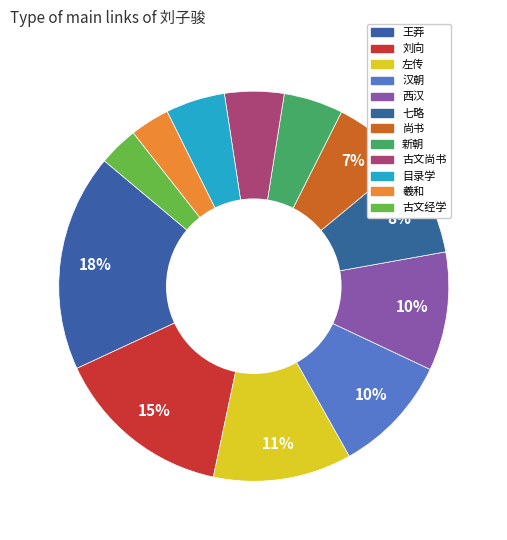

Which category has the biggest portion of the pie?

王莽